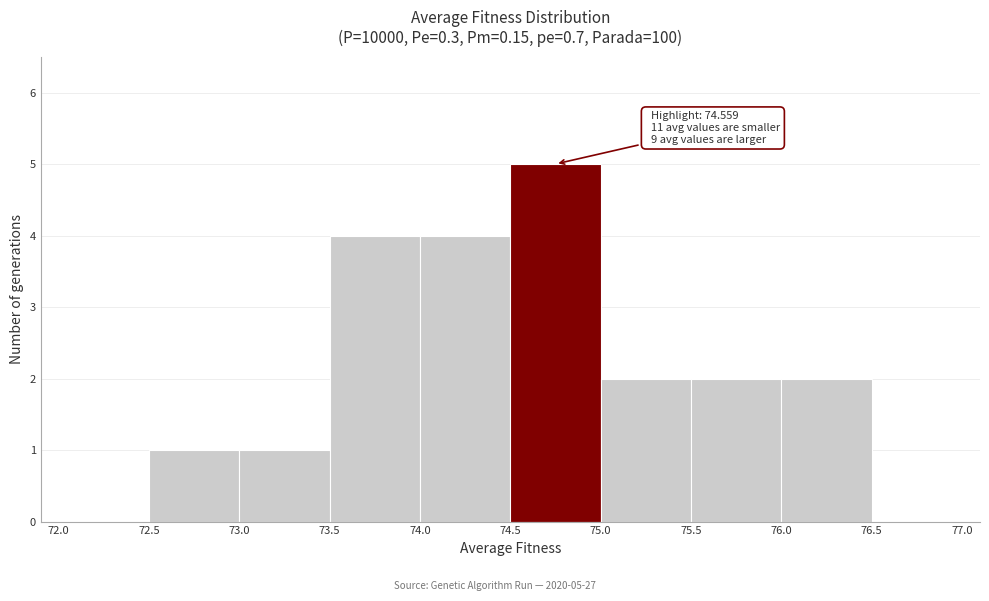

Over which range of the x-axis is the bar tallest?

74.5 to 75.0